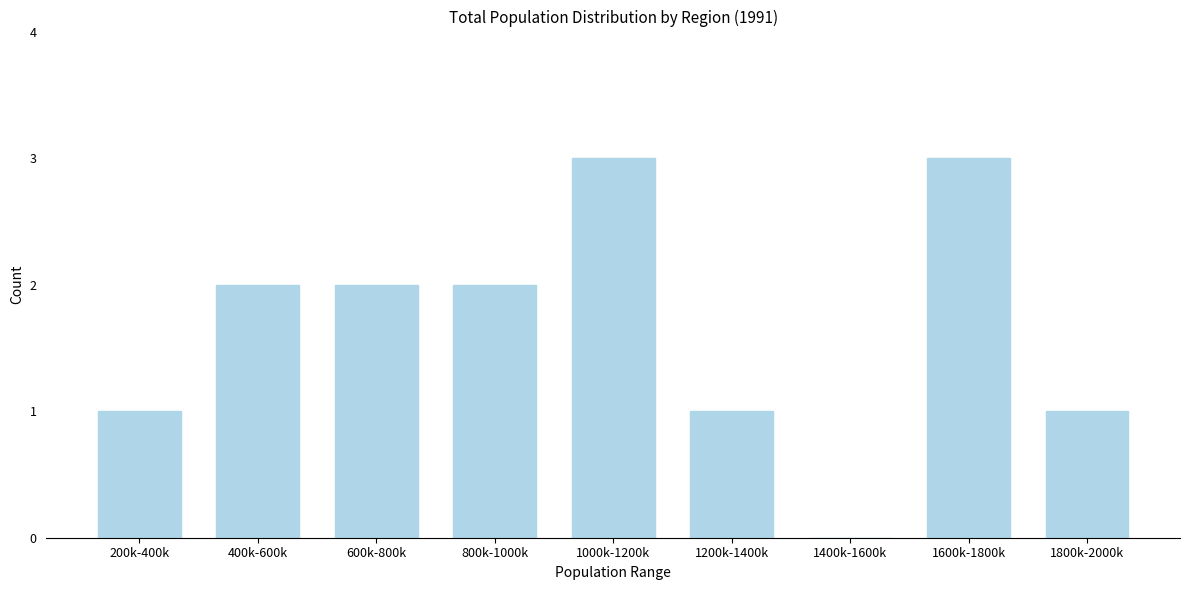

Reading left to right, transcribe all the data shown in this chart.

200k-400k=1	400k-600k=2	600k-800k=2	800k-1000k=2	1000k-1200k=3	1200k-1400k=1	1400k-1600k=0	1600k-1800k=3	1800k-2000k=1